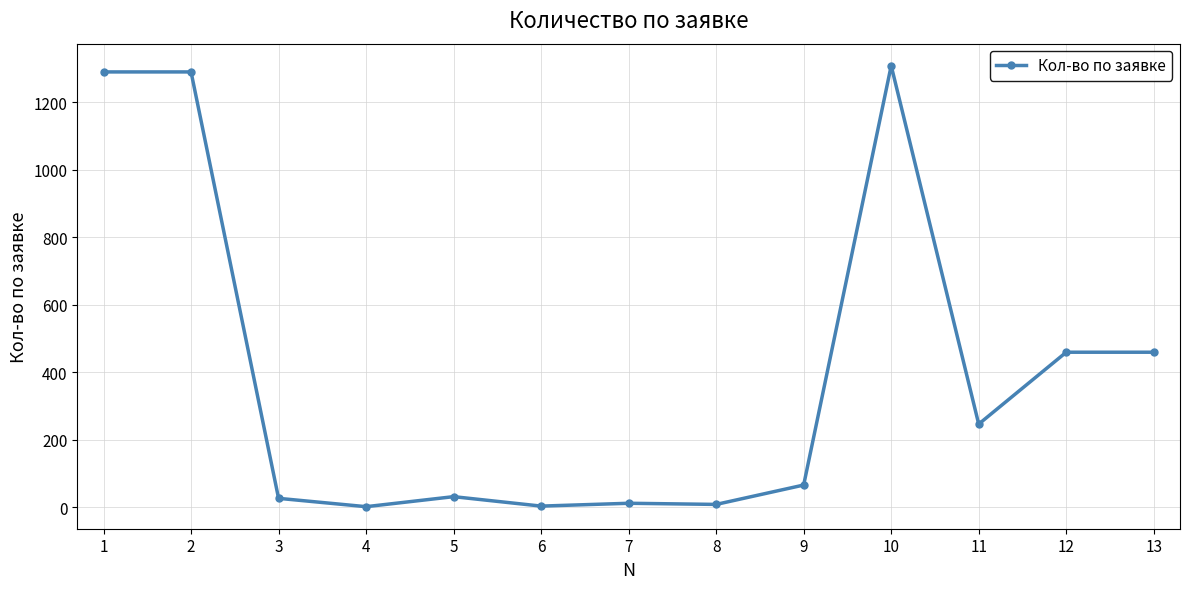

Is it true that the value at 10 is 1308.0?

True